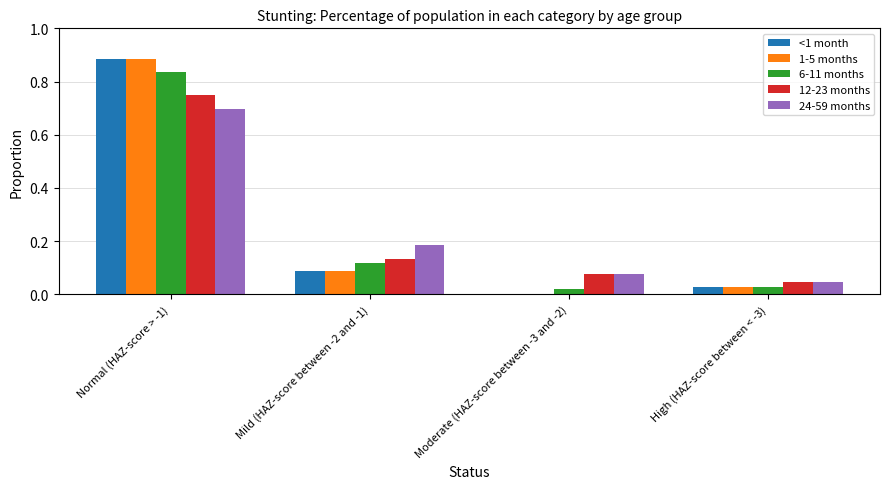

Which label corresponds to the largest value in the chart?

Normal (HAZ-score > -1)